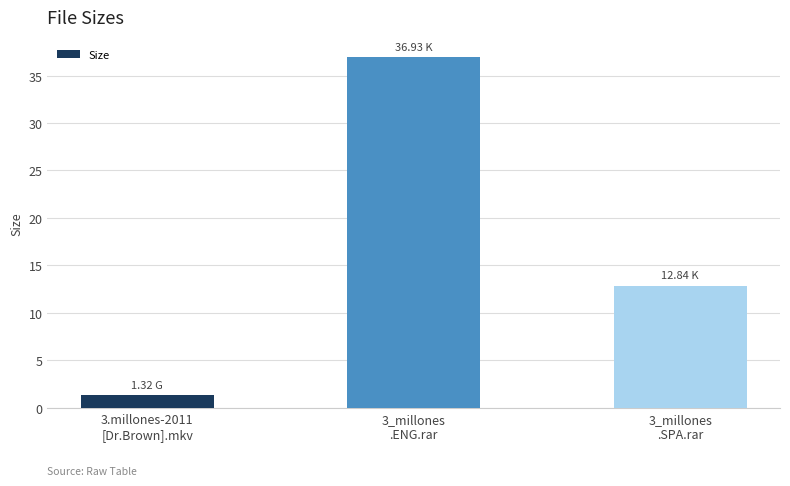

Rank the categories by value from highest to lowest.

3_millones
.ENG.rar, 3_millones
.SPA.rar, 3.millones-2011
[Dr.Brown].mkv